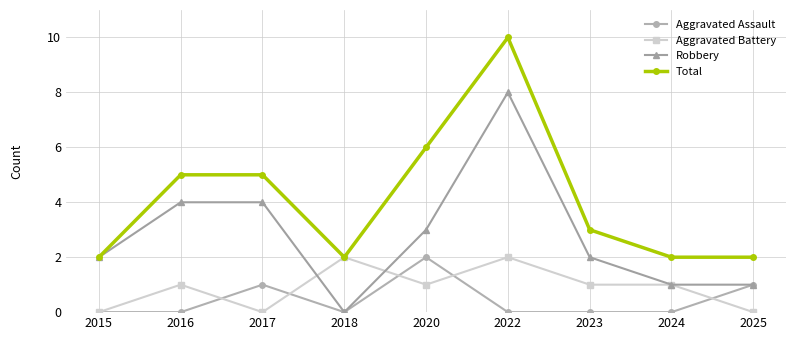

Which series changed the most between 2020 and 2022?

Robbery